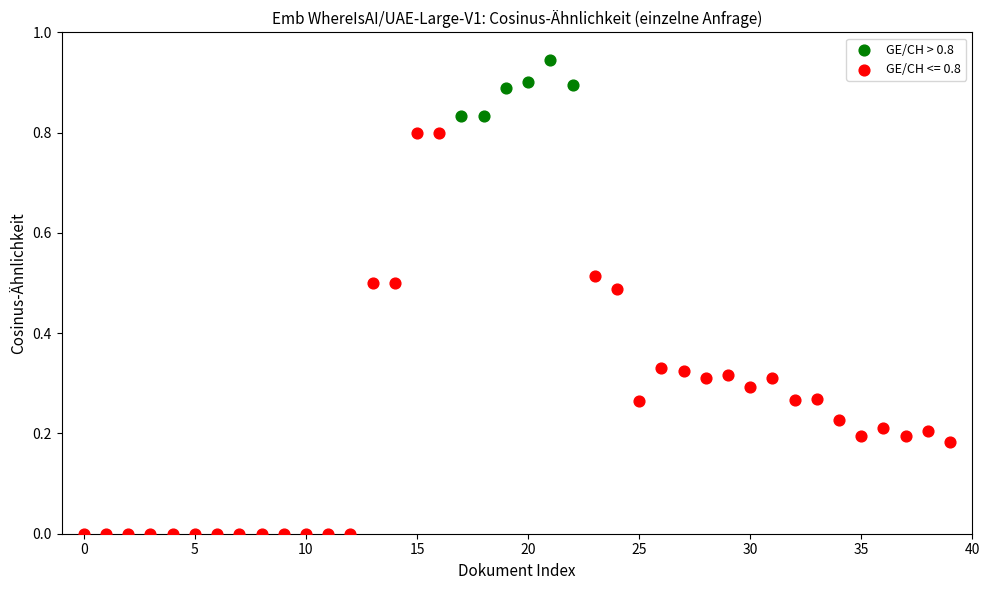

Which series contains the highest Y value?

GE/CH > 0.8